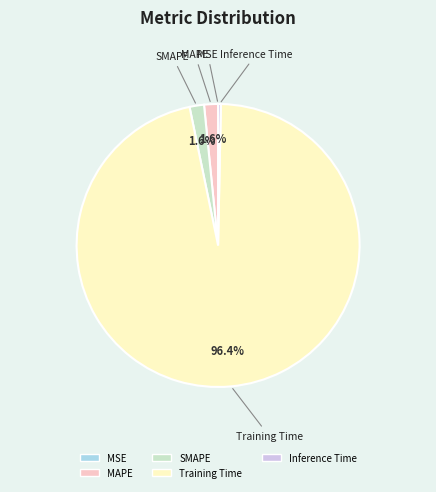

Is there a majority slice in this chart?

Yes